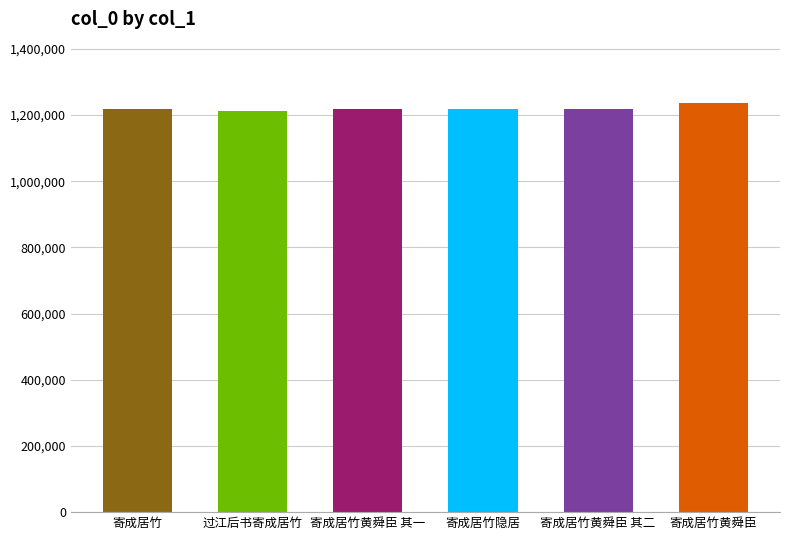

The chart shows a value of 357305 at 寄成居竹黄舜臣 其一. True or false?

False